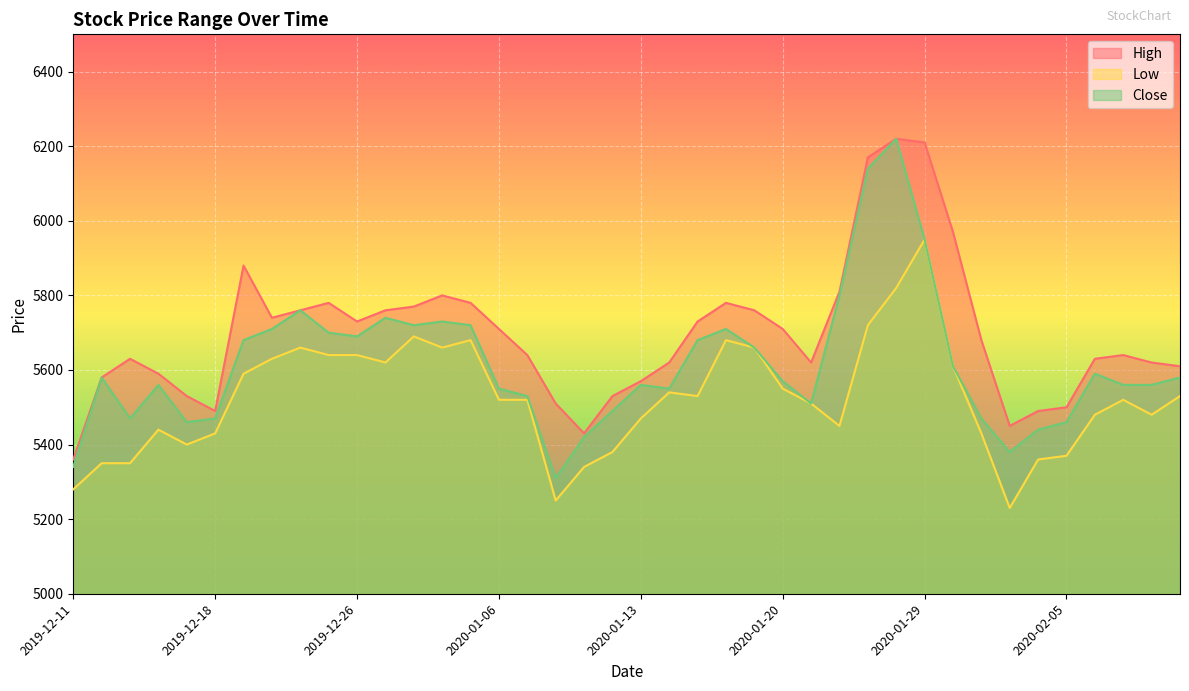

Does the chart display data point markers on the line(s)?

No